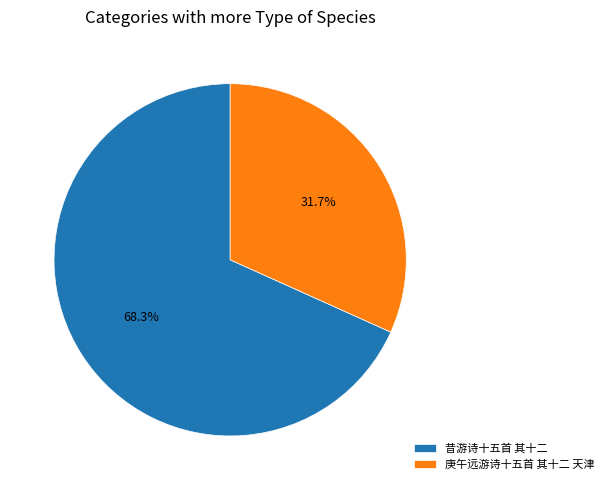

Rank the categories by value from highest to lowest.

昔游诗十五首 其十二, 庚午远游诗十五首 其十二 天津